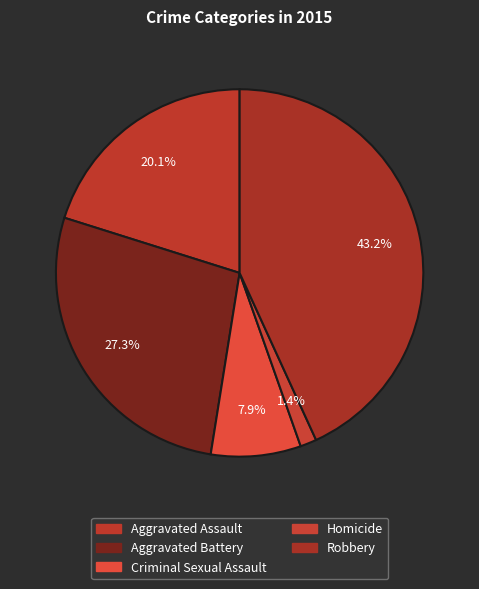

Does any single category account for the majority?

No